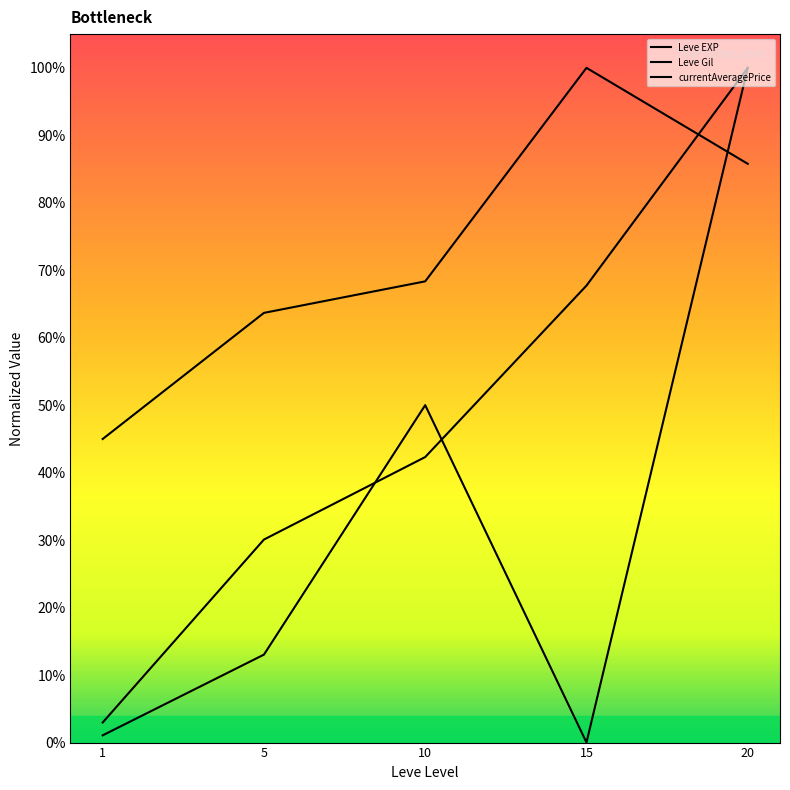

At which category does currentAveragePrice reach its first local peak?

10